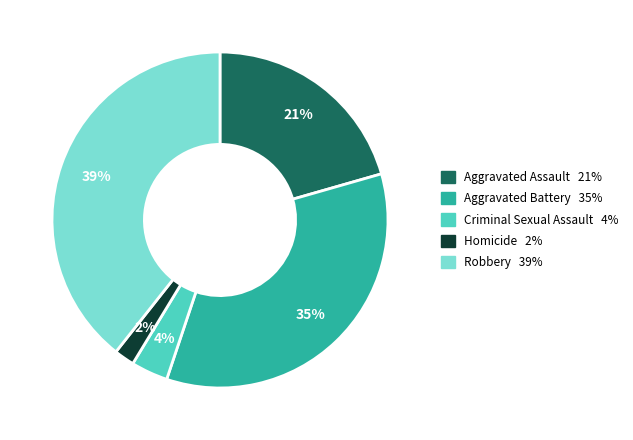

Rank the categories by value from highest to lowest.

Robbery, Aggravated Battery, Aggravated Assault, Criminal Sexual Assault, Homicide